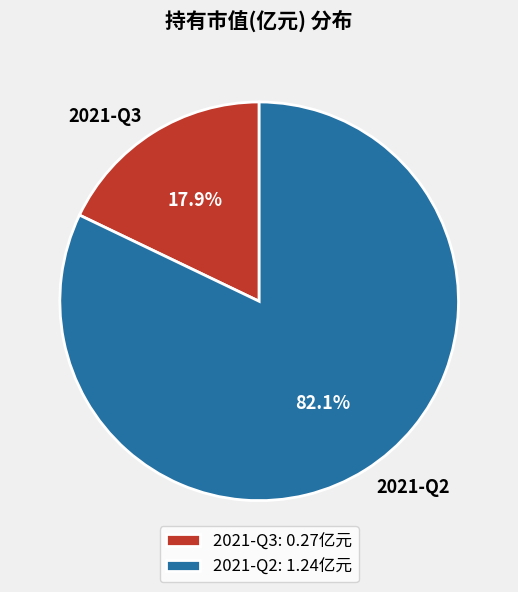

Which category has the biggest portion of the pie?

2021-Q2